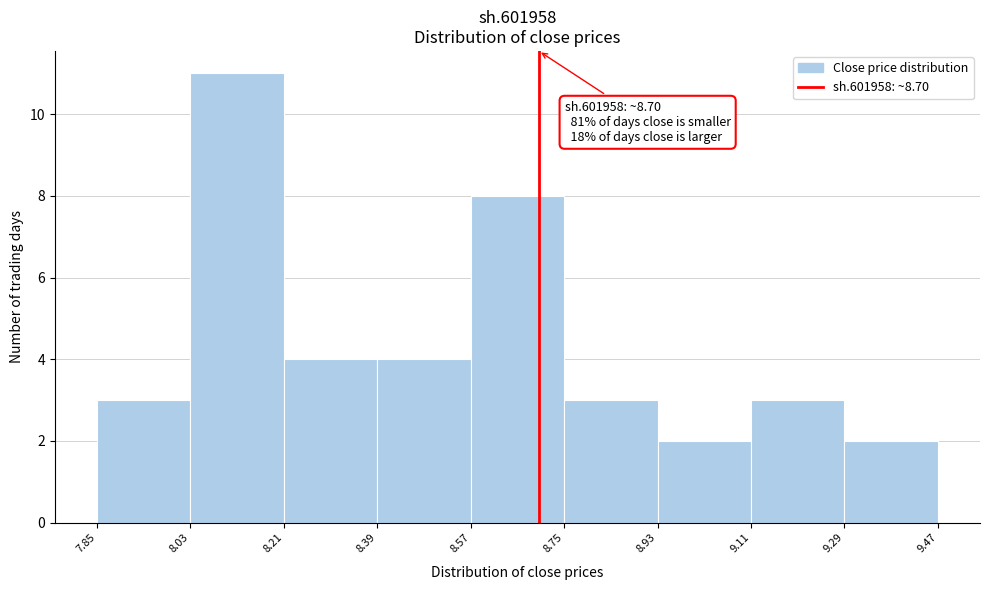

Over which range of the x-axis is the bar tallest?

8.03 to 8.21